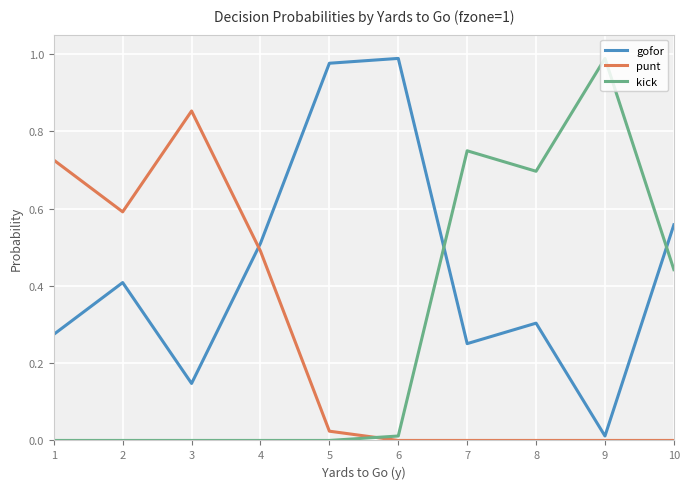

Is the value of gofor at 10 greater than the value of punt at 5?

Yes